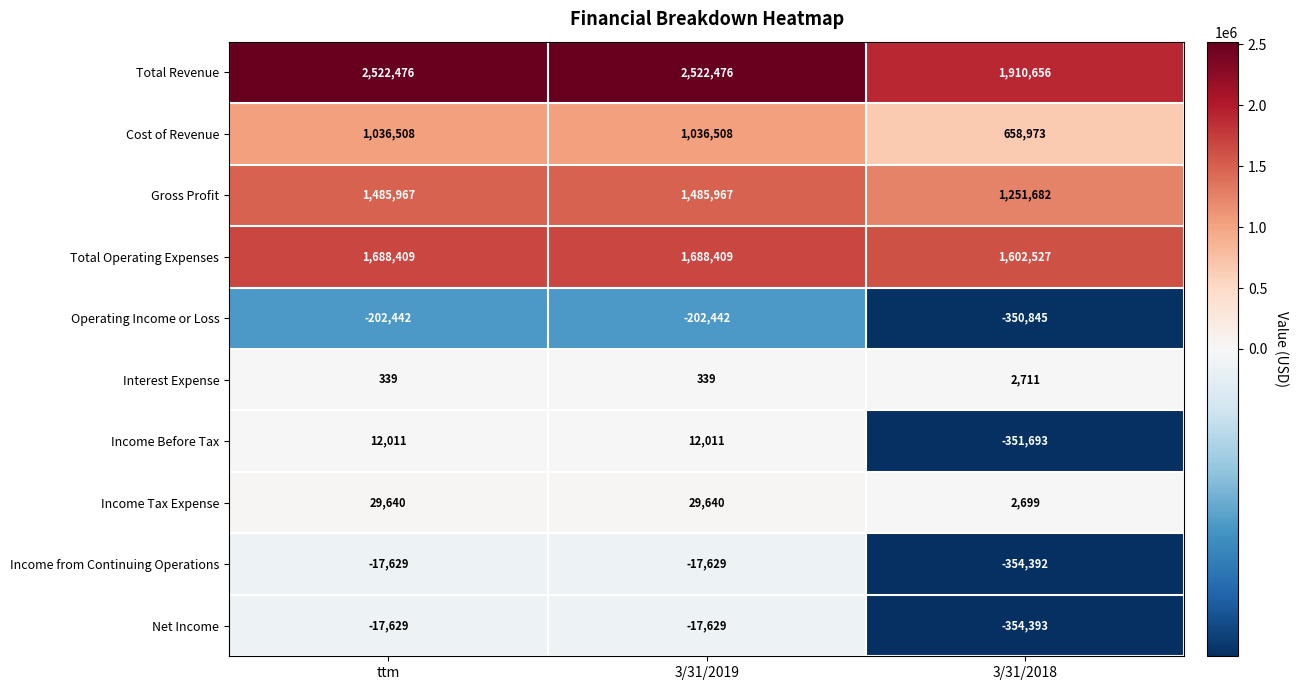

What is the total value across all series at 3/31/2018?

4017925